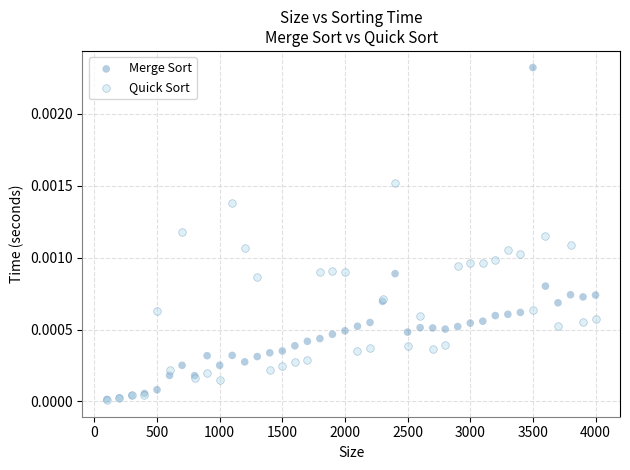

Which series reaches the maximum Y coordinate?

Merge Sort